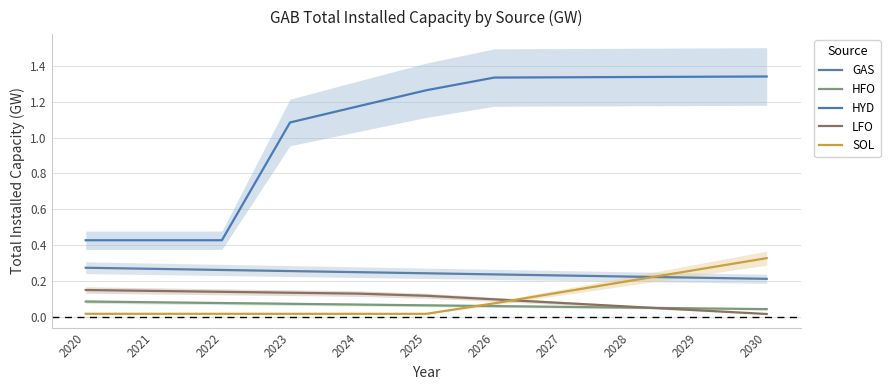

Rank the series at 2021 from lowest to highest value.

SOL, HFO, LFO, GAS, HYD